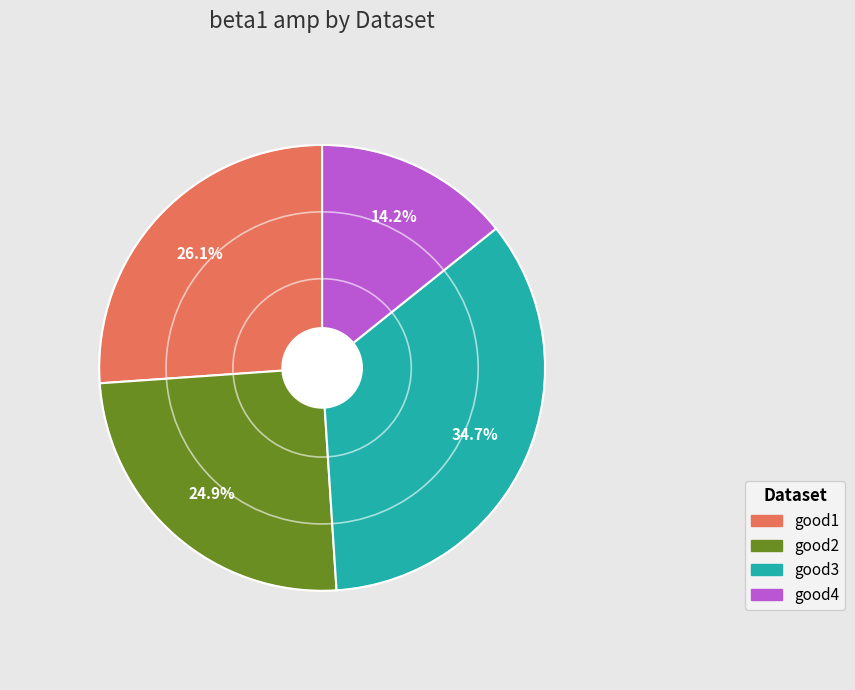

Count the number of slices in the pie.

4